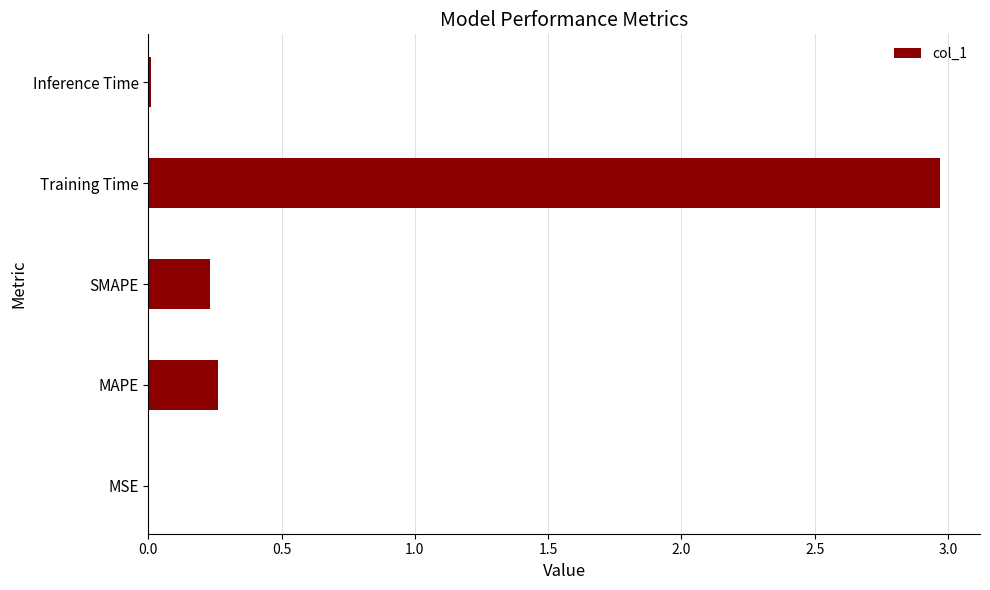

Which category has the highest value across all series?

Training Time